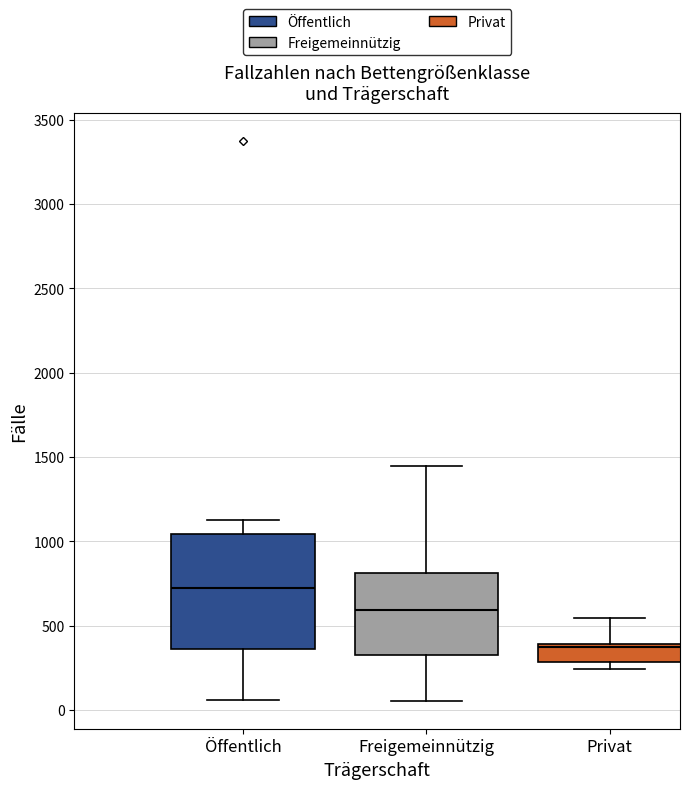

Reading left to right, read every box against the y-axis: the position of its median line, the range the box covers, and the ends of its whiskers. The values are not printed on the chart, so give them approximately, as read against the axis.

Öffentlich: median 700, box 350 to 1050, whiskers 50 to 1100
Freigemeinnützig: median 600, box 300 to 800, whiskers 50 to 1450
Privat: median 350, box 300 to 400, whiskers 250 to 550